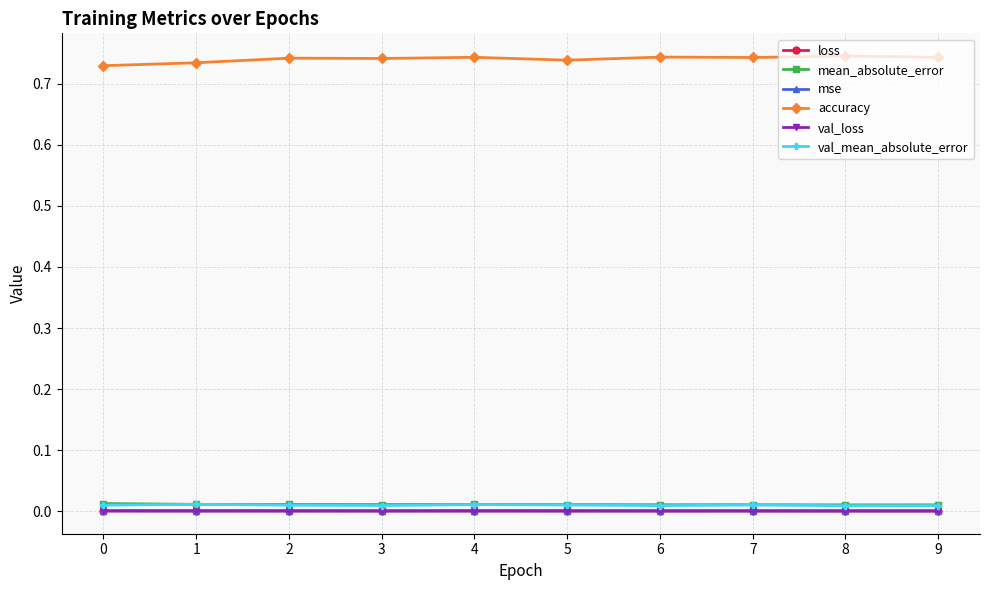

Is it true that val_mean_absolute_error equals 0.0 at 4?

True